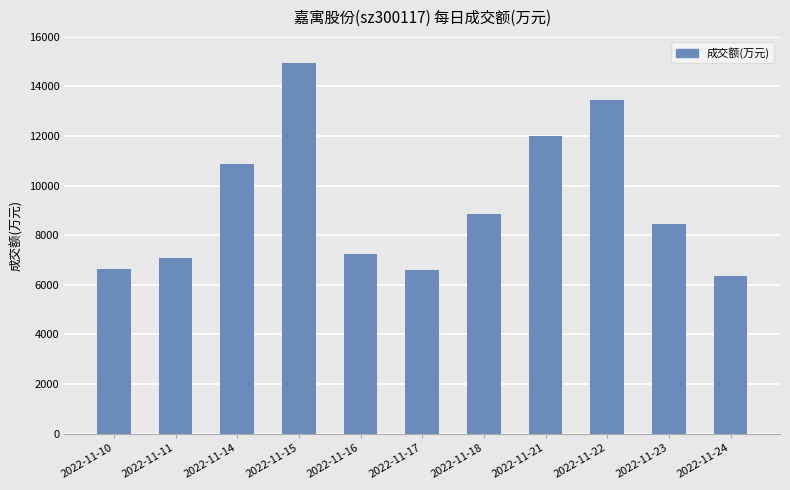

What is the difference between the values at 2022-11-21 and 2022-11-17?

5379